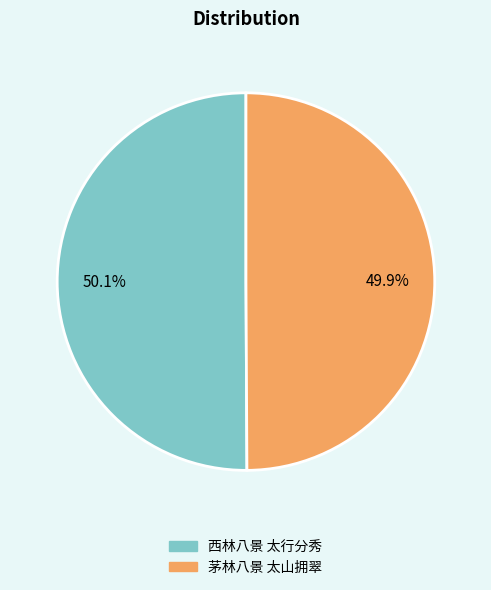

To the nearest percent, what percentage of the pie is 西林八景 太行分秀?

50%